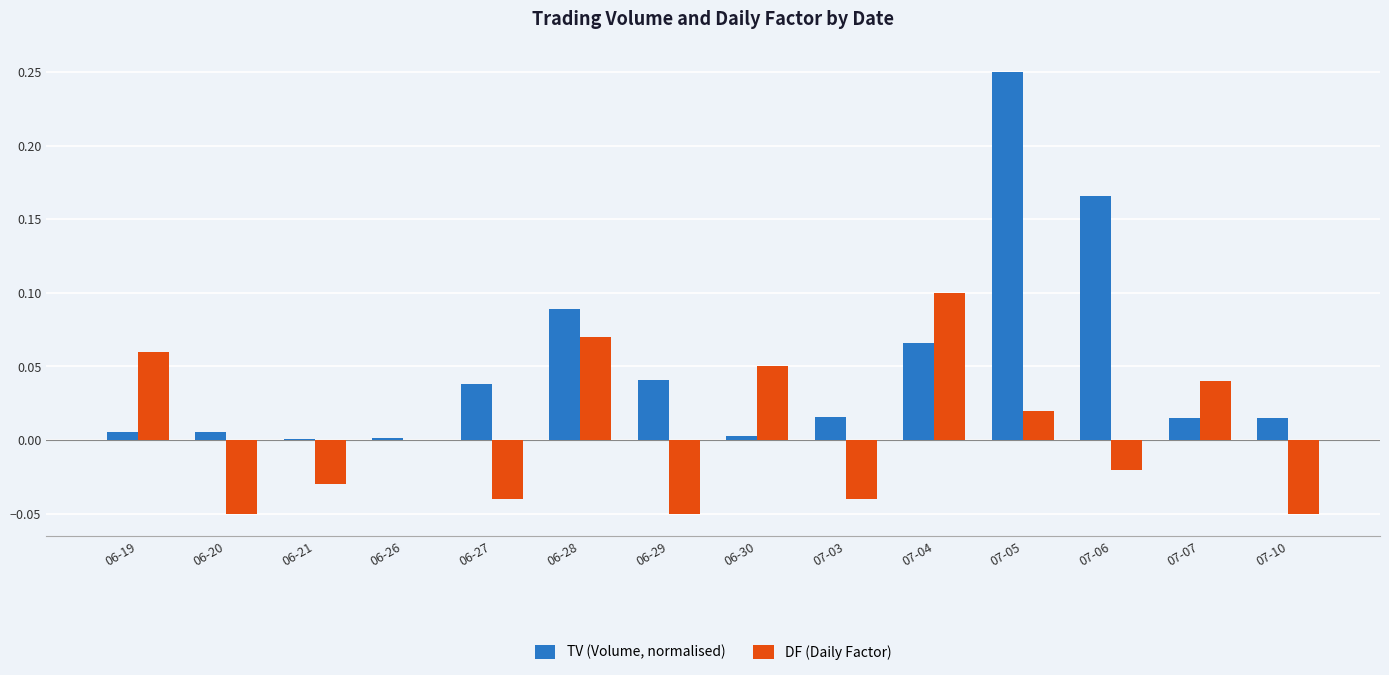

The TV (Volume, normalised) series shows 0.0 at 06-27. True or false?

True